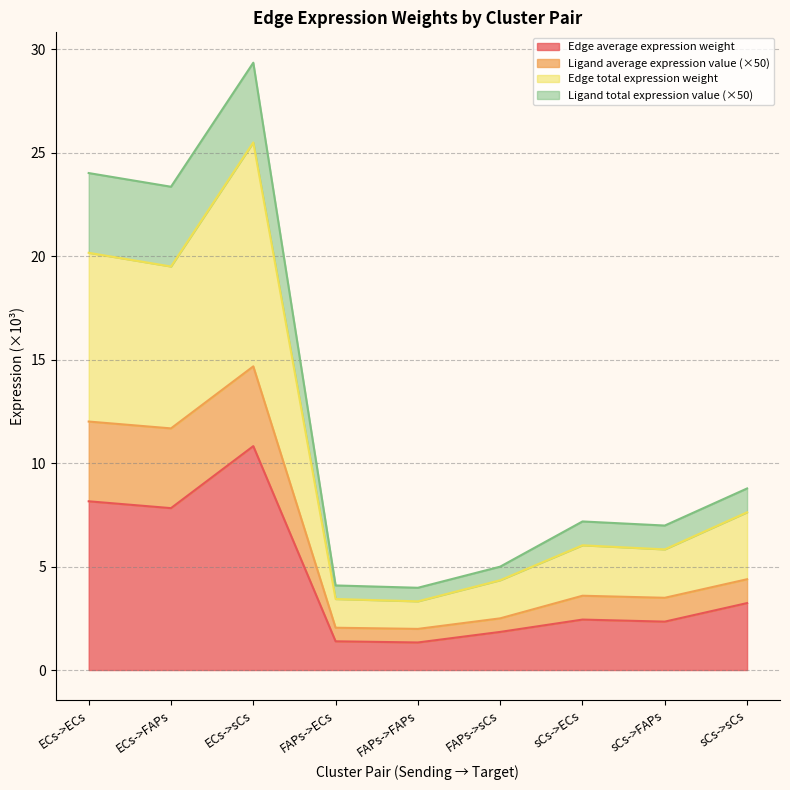

At which label does Edge average expression weight first exceed 2?

ECs->ECs